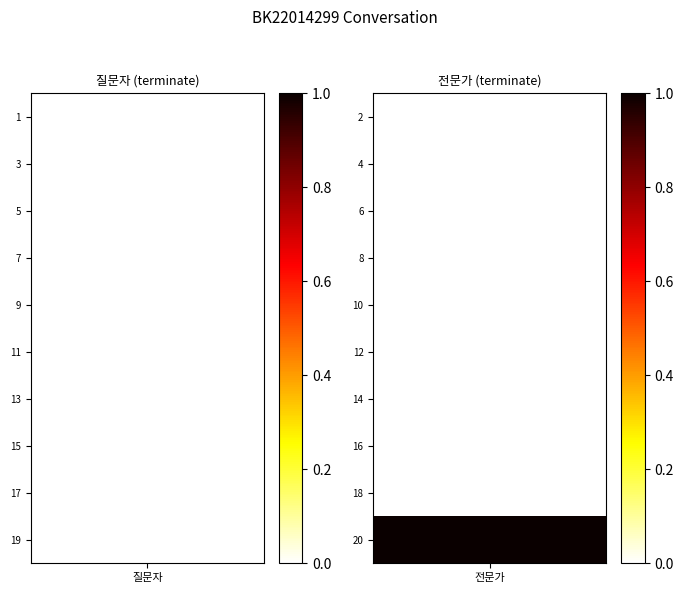

What is the difference between the maximum and minimum values in the 전문가 series?

1